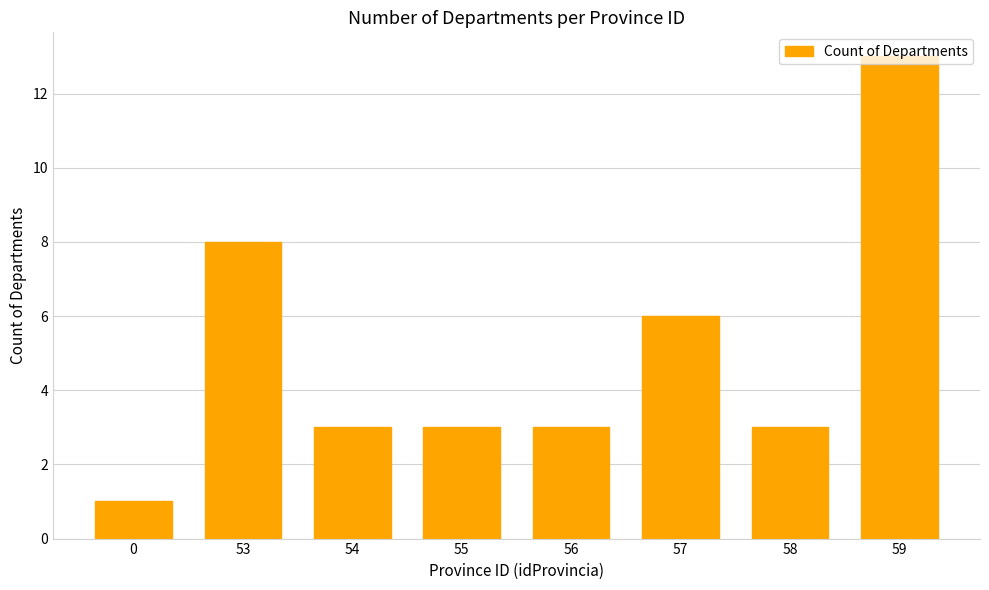

How many categories are shown in the chart?

8